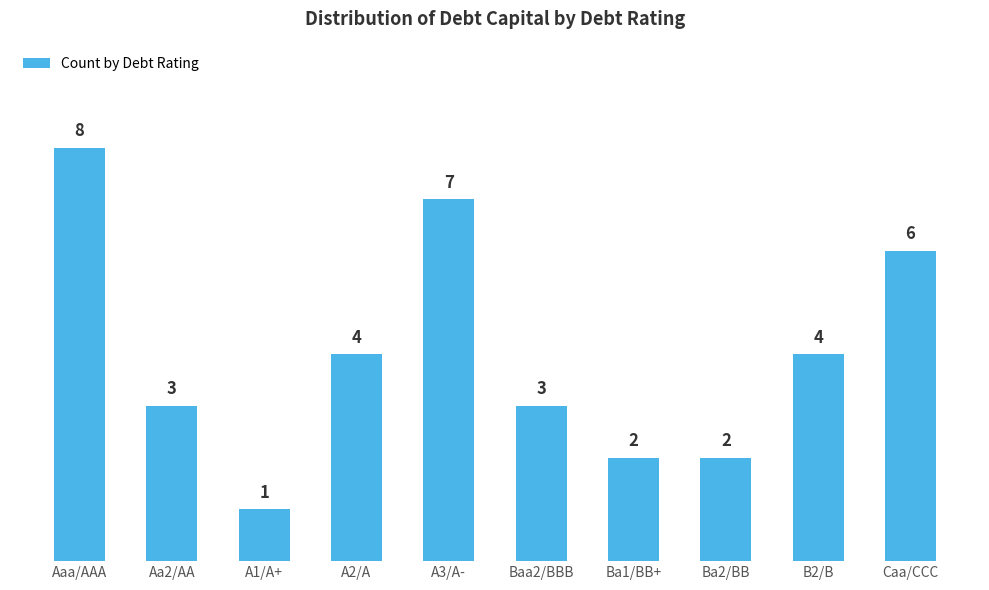

How many bars are there in total?

10